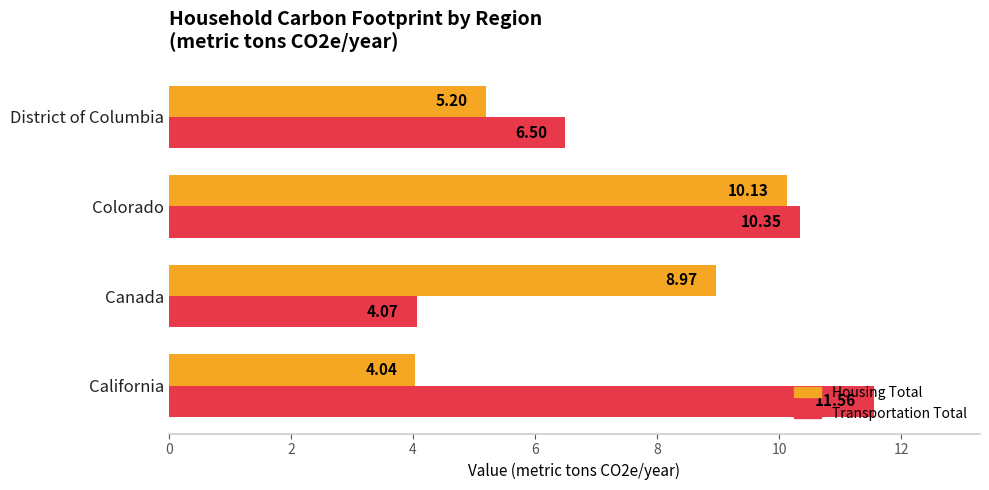

At how many categories does at least one series exceed 9?

2